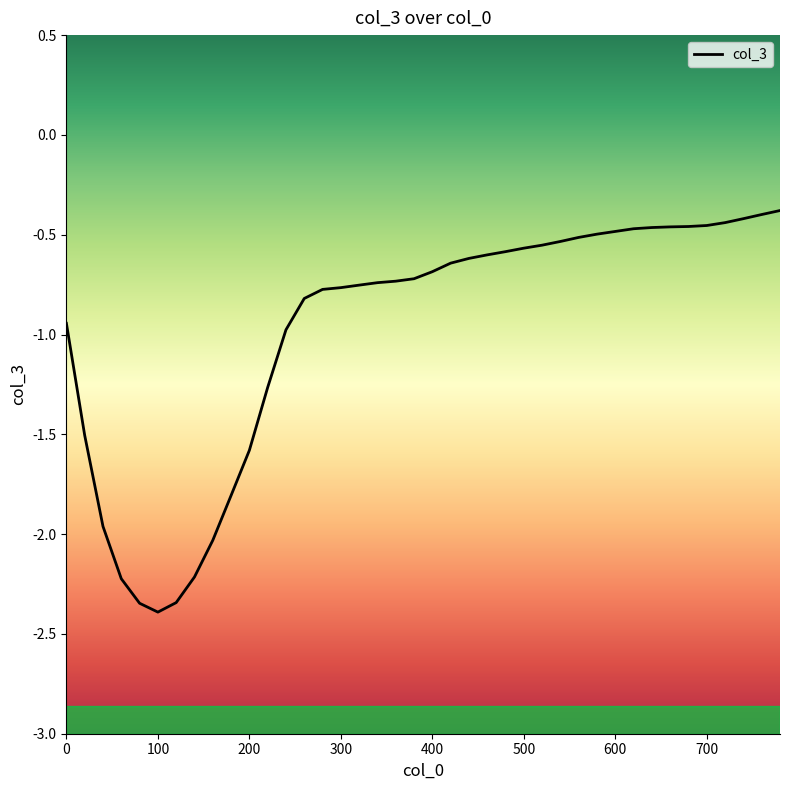

Reading left to right, what are all the values shown in this chart?

-0.9	-1.5	-2.0	-2.2	-2.3	-2.4	-2.3	-2.2	-2.0	-1.8	-1.6	-1.3	-1.0	-0.8	-0.8	-0.8	-0.8	-0.7	-0.7	-0.7	-0.7	-0.6	-0.6	-0.6	-0.6	-0.6	-0.6	-0.5	-0.5	-0.5	-0.5	-0.5	-0.5	-0.5	-0.5	-0.5	-0.4	-0.4	-0.4	-0.4